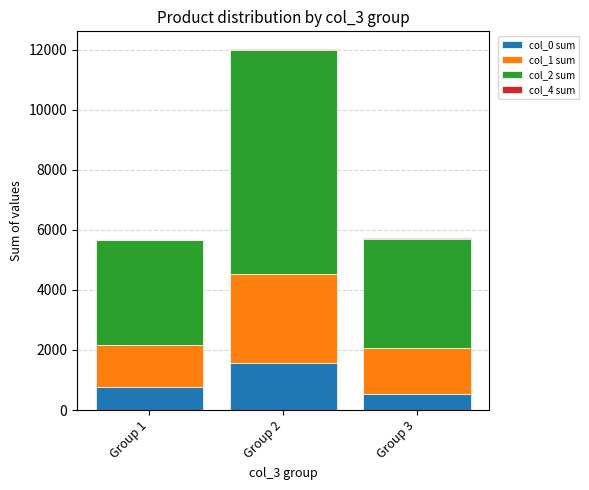

How many data points does each series have?

3